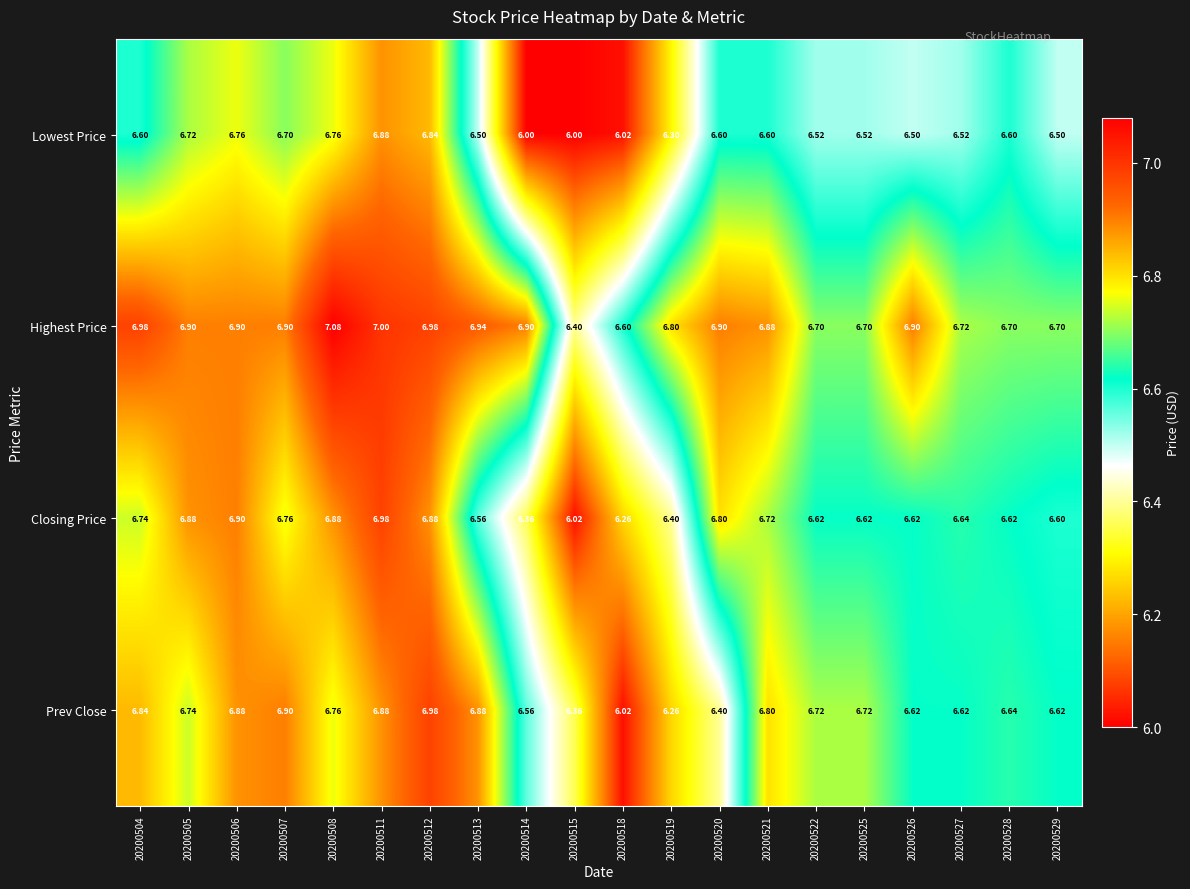

Between 20200522 and 20200526, which series saw the biggest shift?

Highest Price